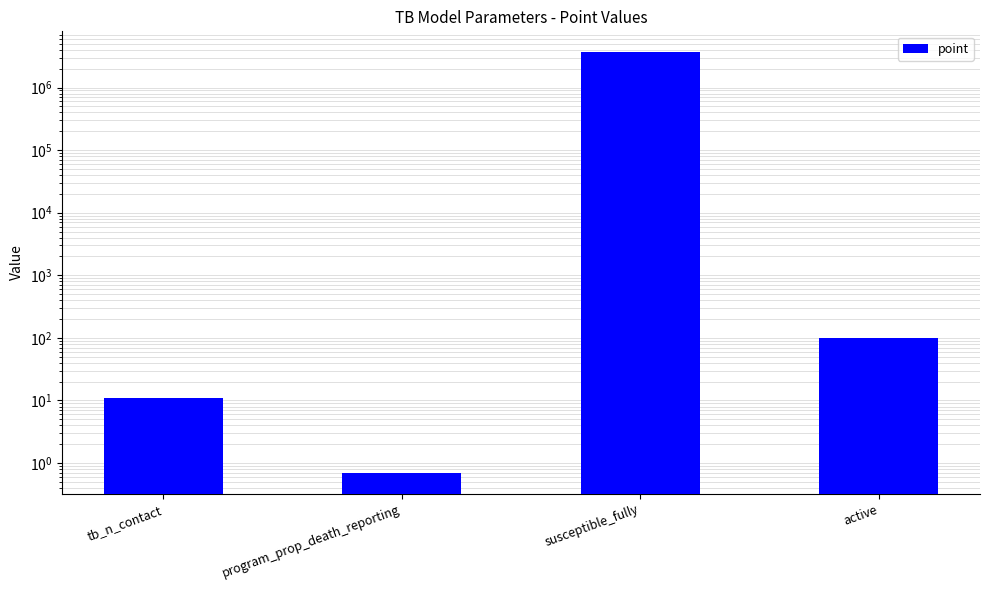

What is the difference between the values at active and susceptible_fully?

3654900.0